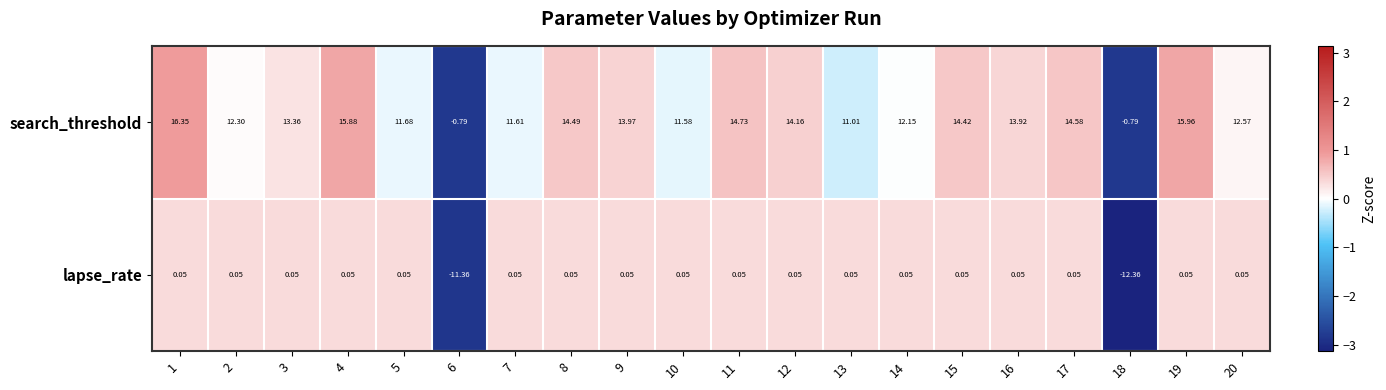

Which series changed the most between 4 and 11?

search_threshold